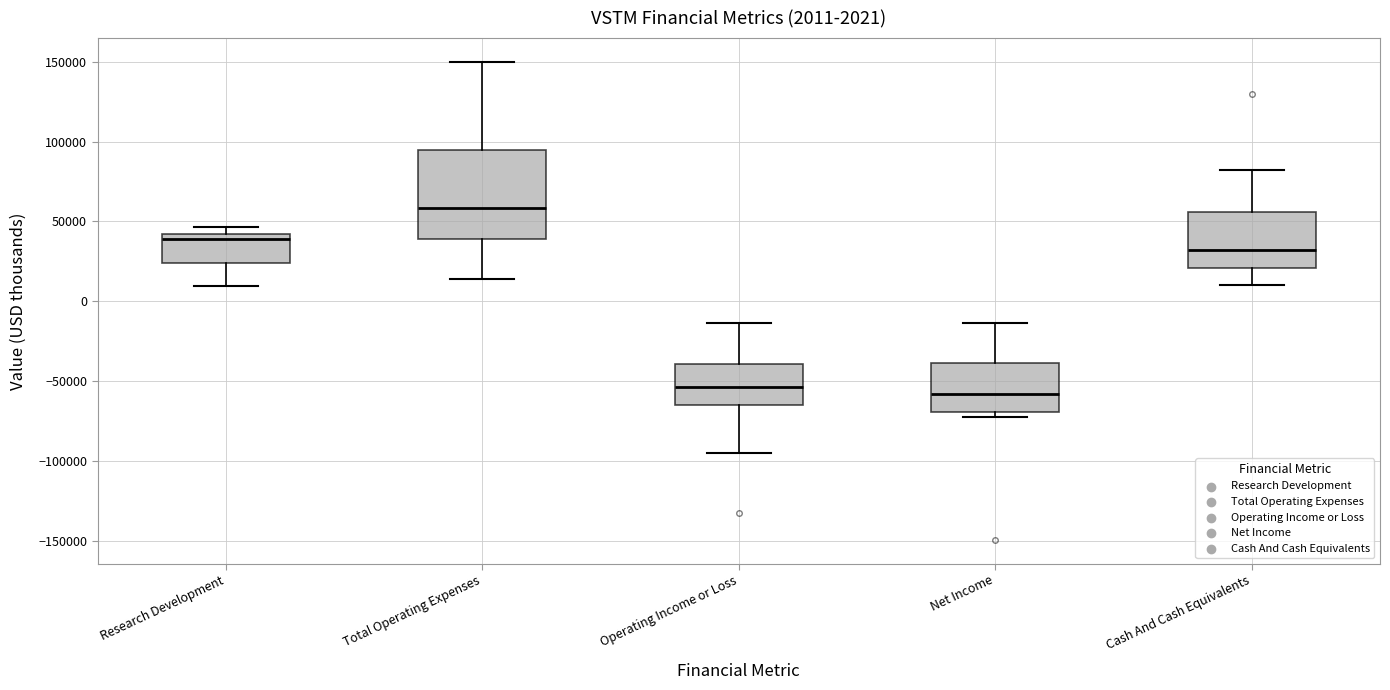

Comparing the boxes themselves (not the whiskers), which one is the tallest?

Total Operating Expenses